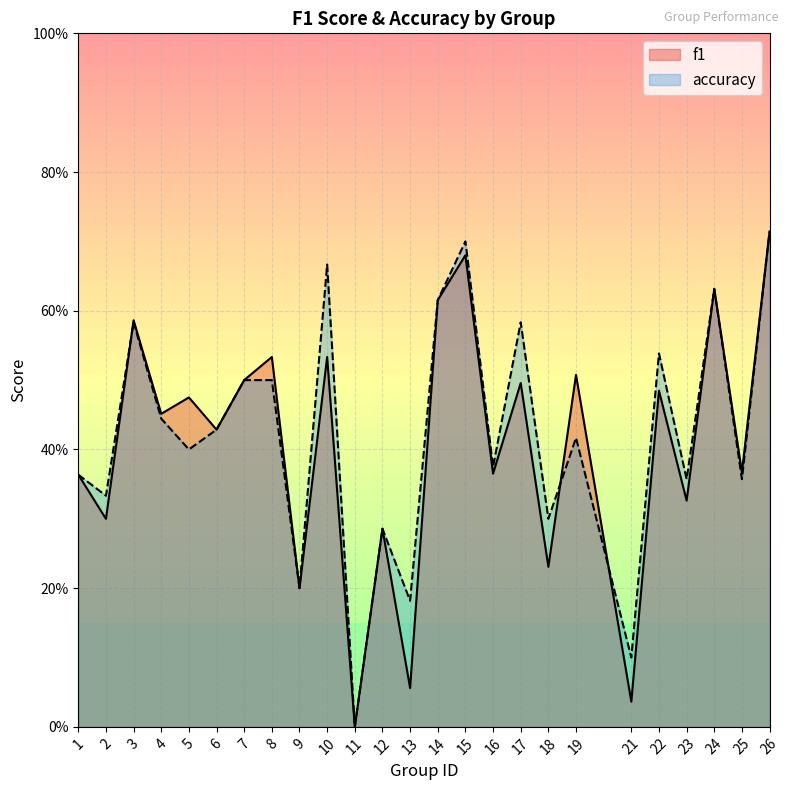

At which label does accuracy reach its peak?

26